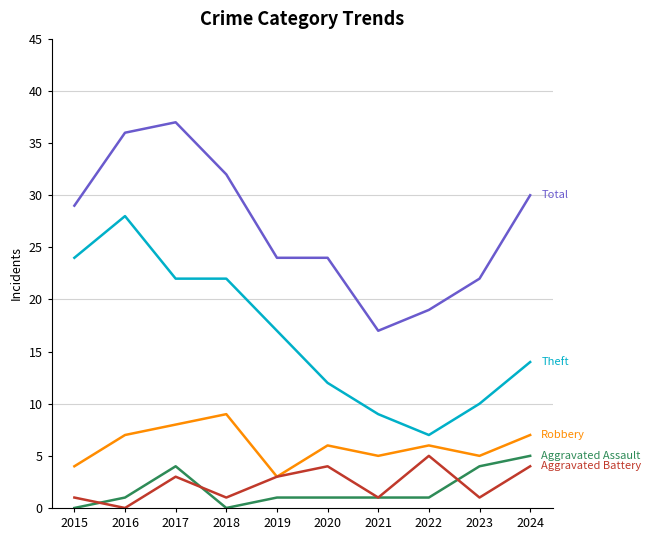

What is the total value across all series at 2022?

38